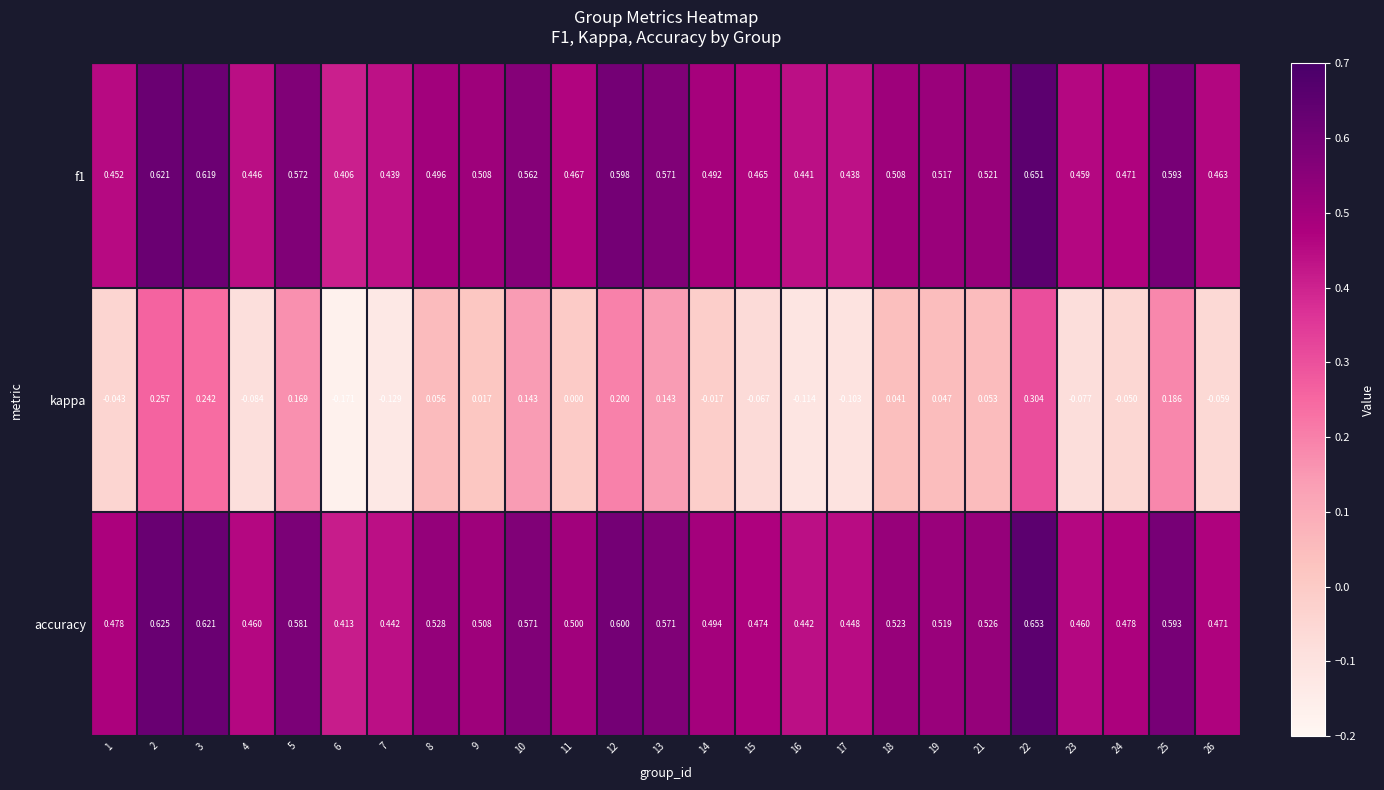

Which series has the largest total across all categories?

accuracy